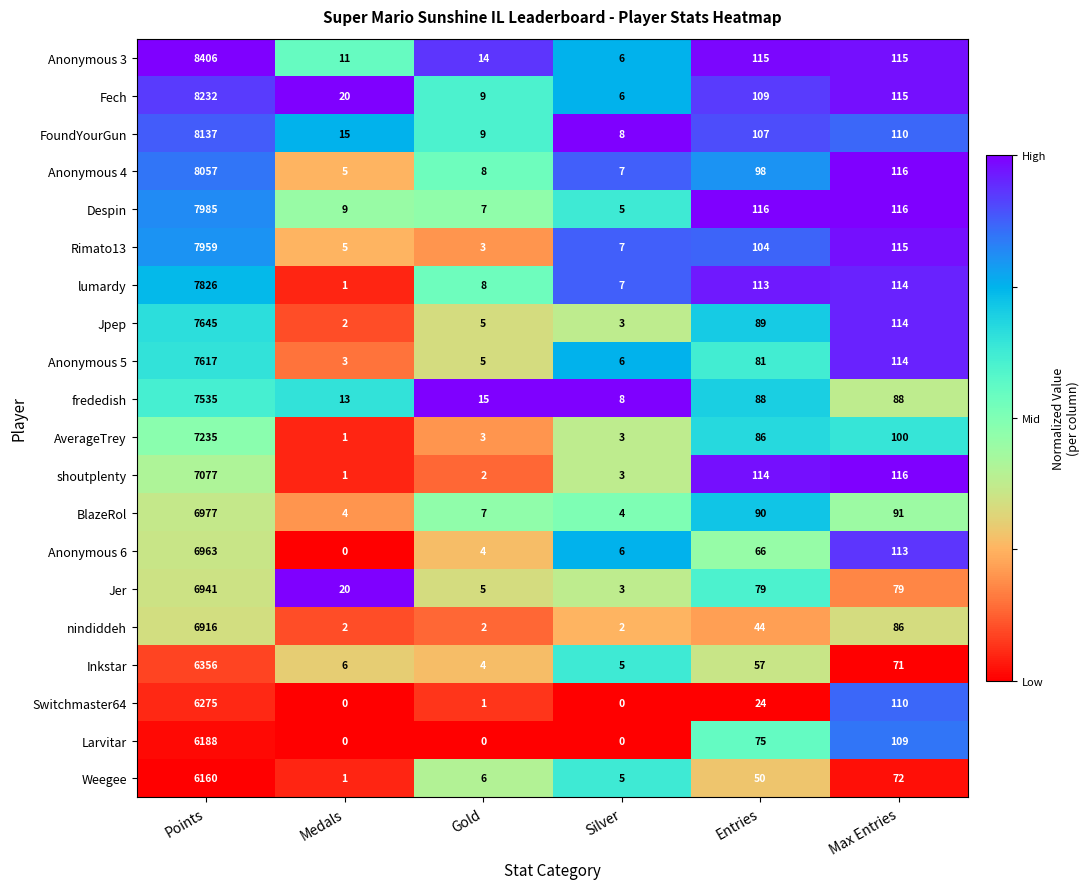

Which series has the largest total across all categories?

Anonymous 3